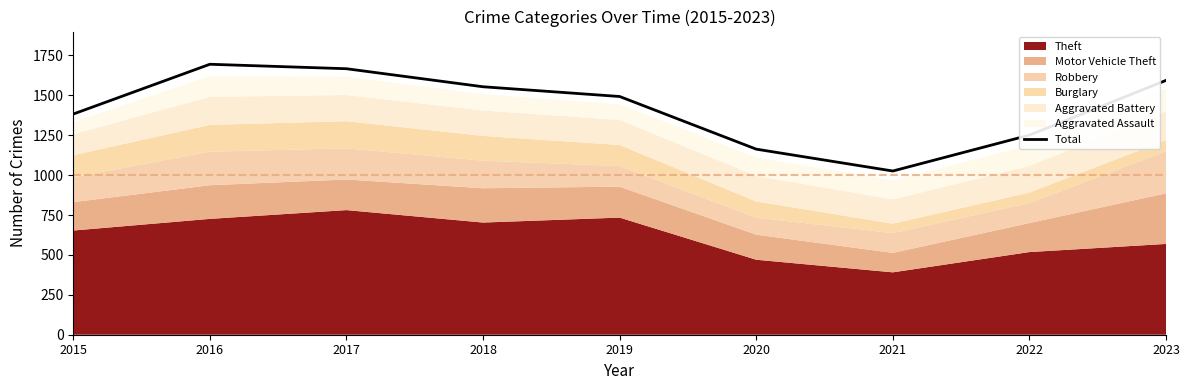

At which label is the value closest to 1360?

2015